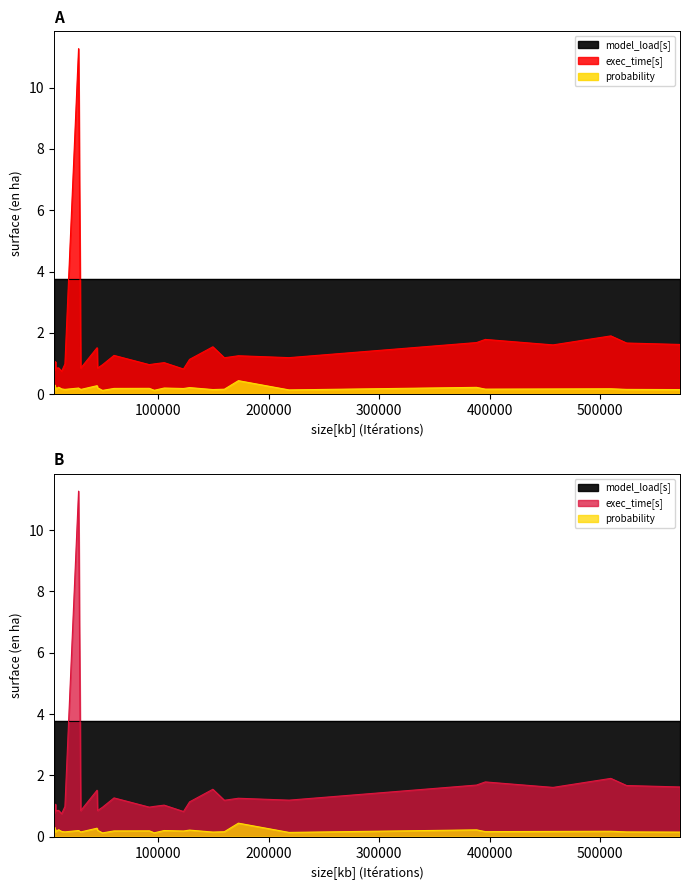

True or false: exec_time[s] has more than 0 points higher than both neighbors.

True